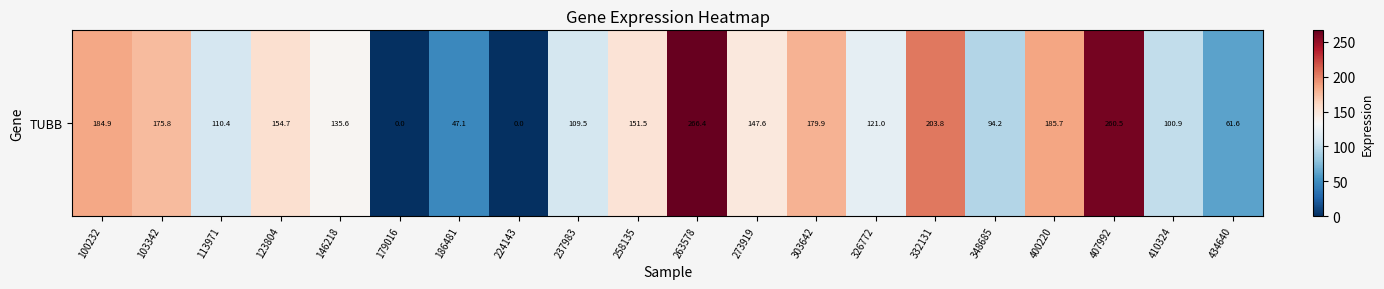

Where is the data nearest to the value 133?

146218